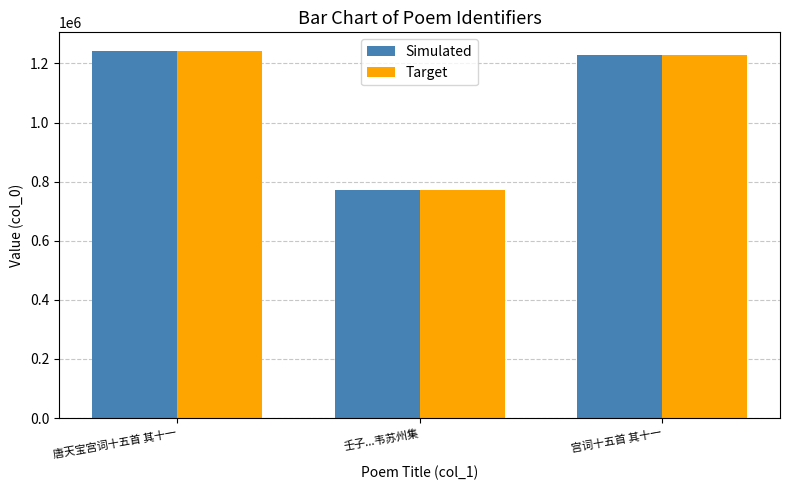

What is the maximum value shown in the chart?

1243198